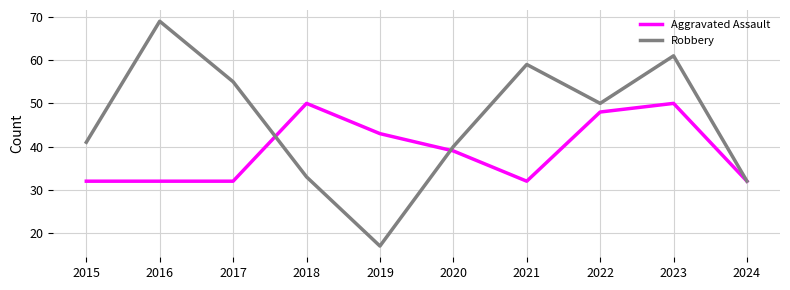

True or false: Aggravated Assault has a value of 54 at 2017.

False